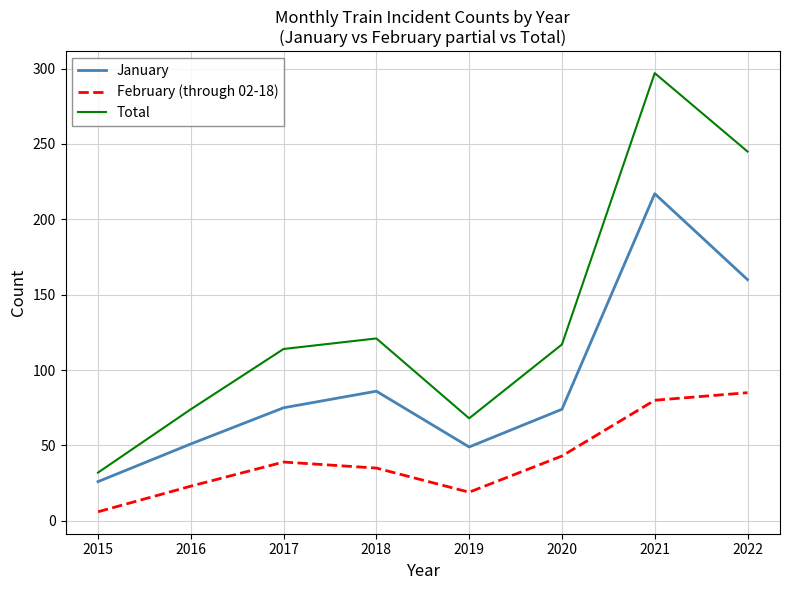

Rank the series by their maximum value, from highest to lowest.

Total, January, February (through 02-18)